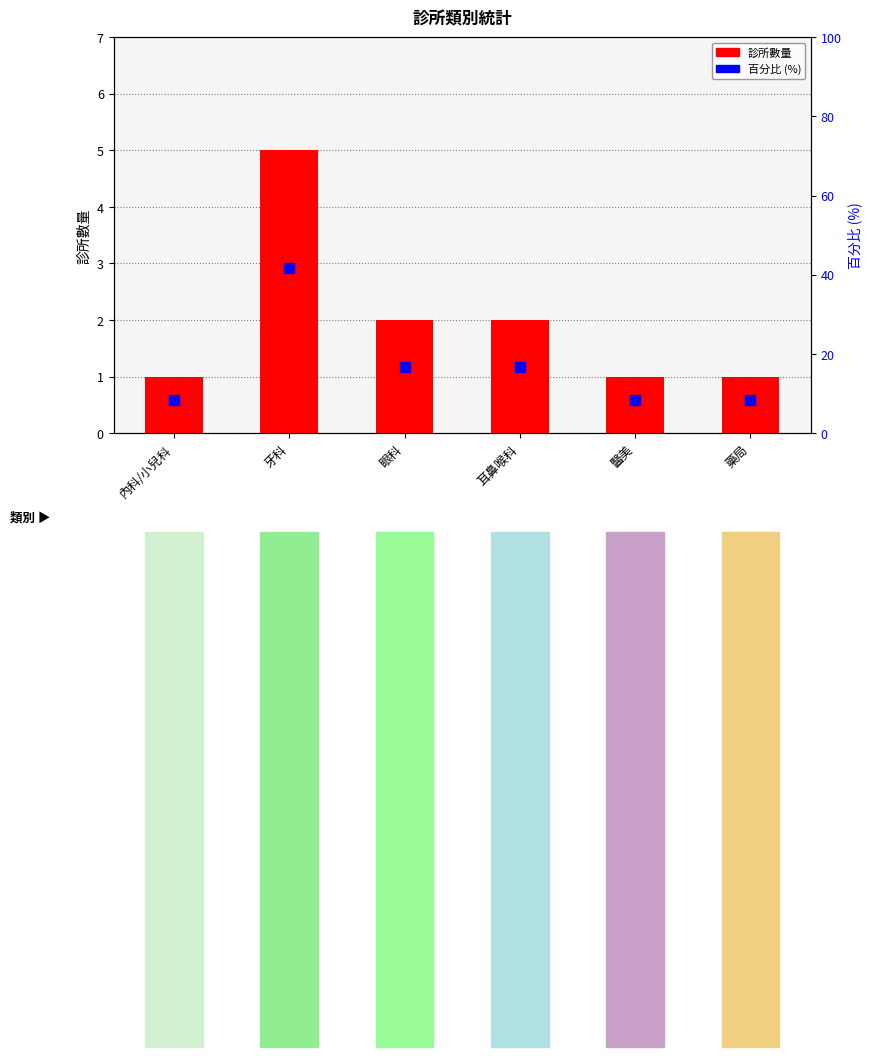

At which category is the sum across all series the highest?

牙科